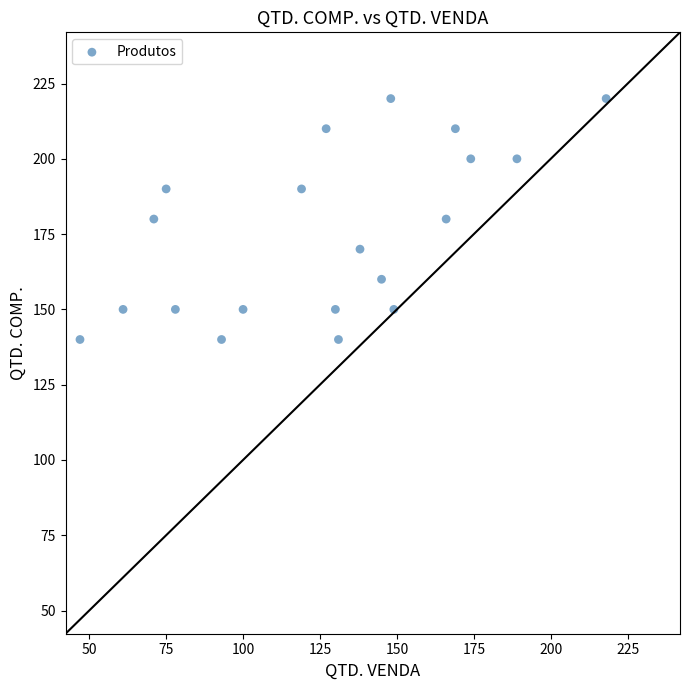

What is the range of Y values (max minus min)?

80